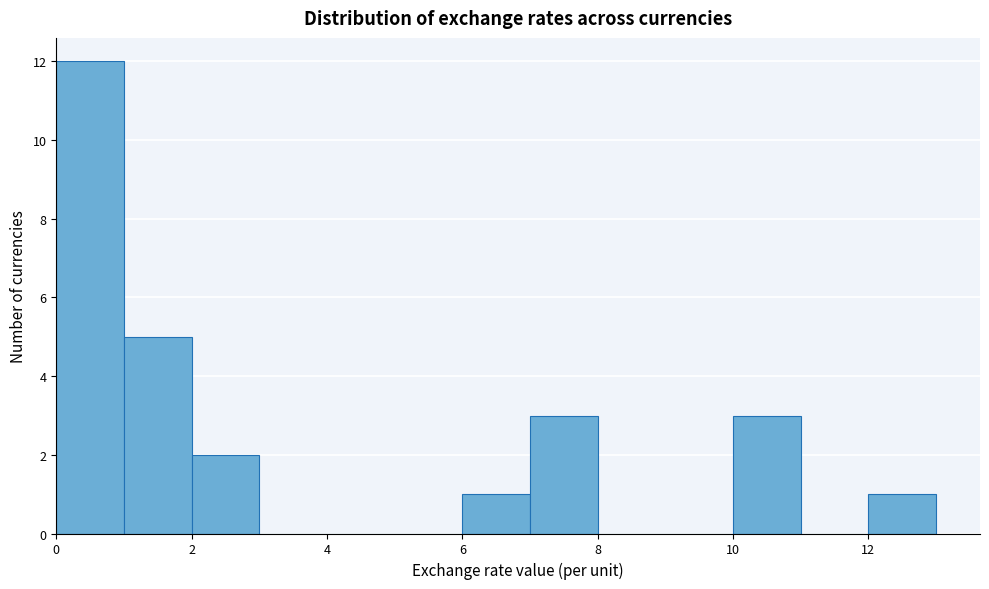

Which range on the x-axis has the tallest bar?

0 to 1